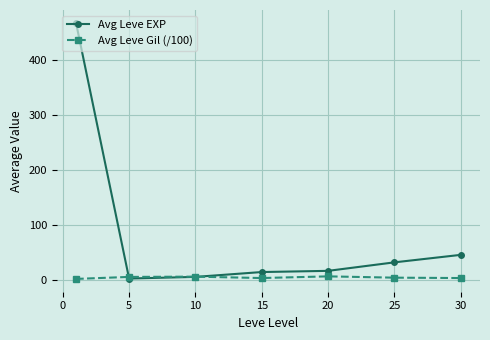

What is the value of the Avg Leve Gil (/100) point at the 4th from the left?

3.2